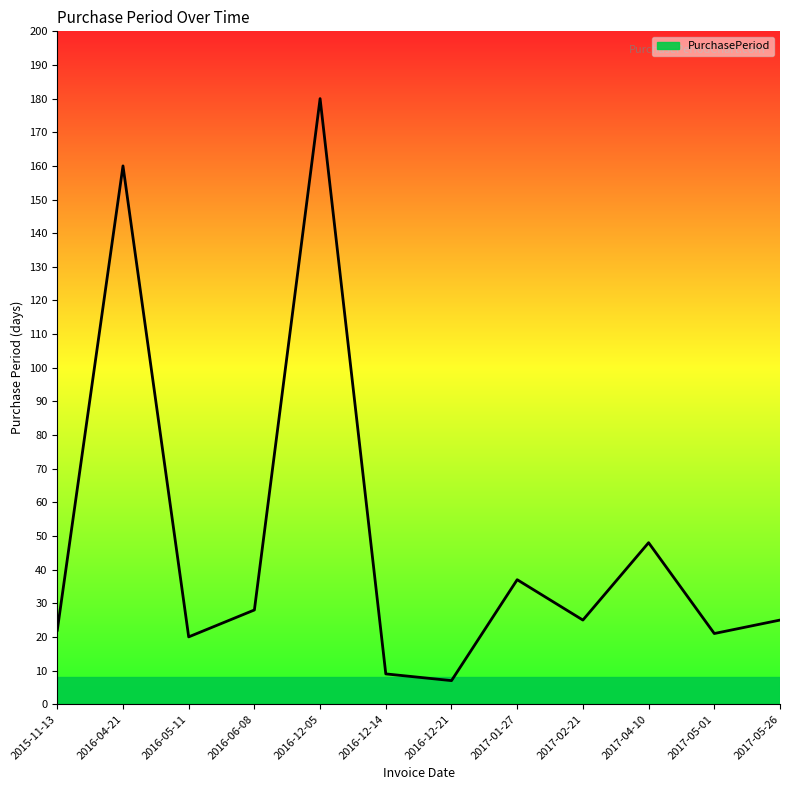

Between 2017-01-27 and 2016-06-08, which is larger?

2017-01-27